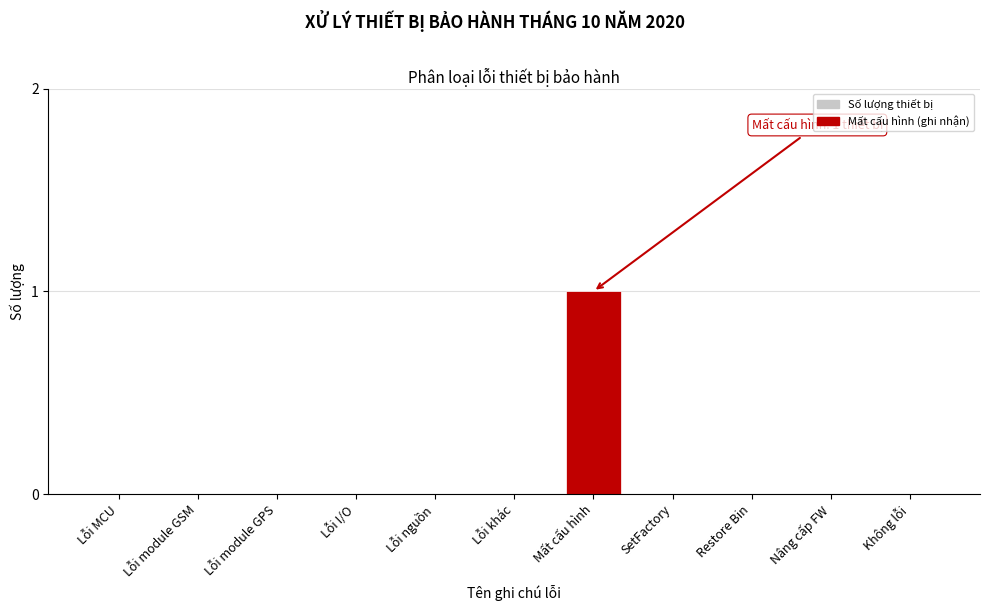

Reading left to right, what are all the values shown in this chart?

Lỗi MCU=0	Lỗi module GSM=0	Lỗi module GPS=0	Lỗi I/O=0	Lỗi nguồn=0	Lỗi khác=0	Mất cấu hình=1	SetFactory=0	Restore Bin=0	Nâng cấp FW=0	Không lỗi=0